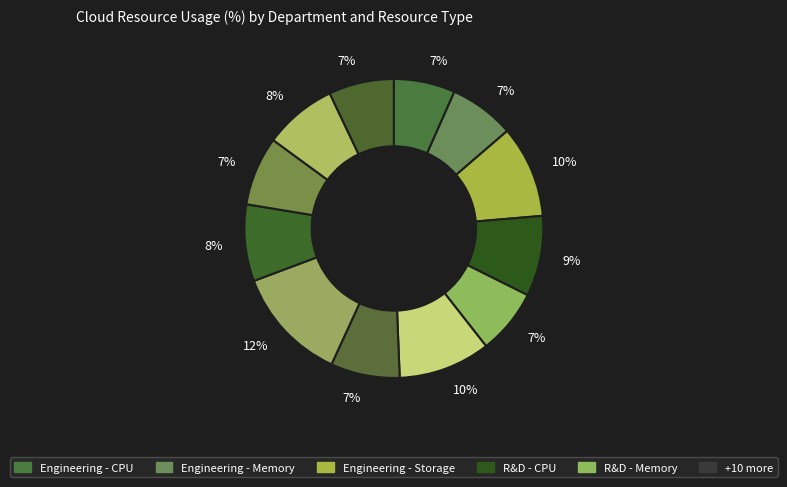

How many segments does this pie chart have?

12